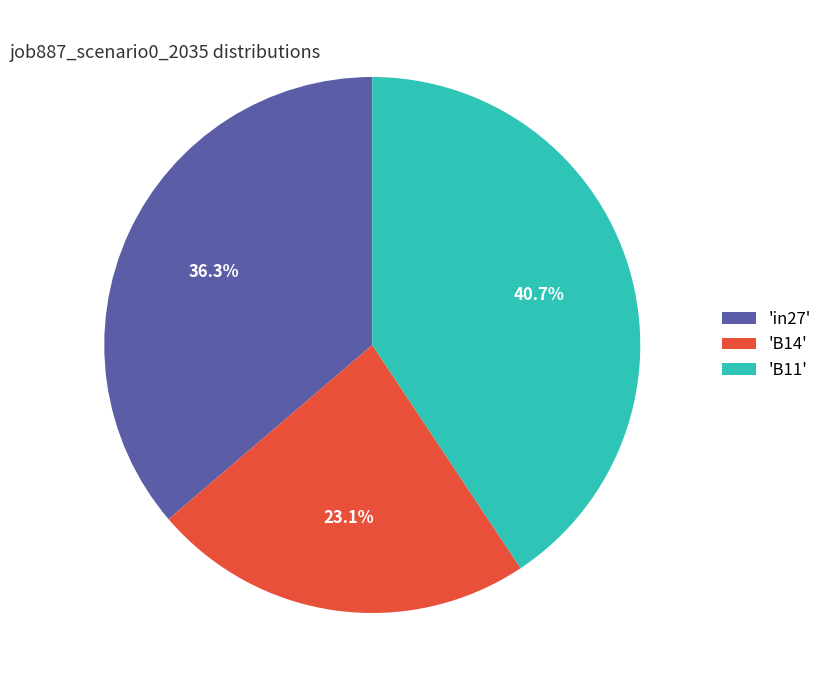

Which has a higher value, 'B11' or 'B14'?

'B11'